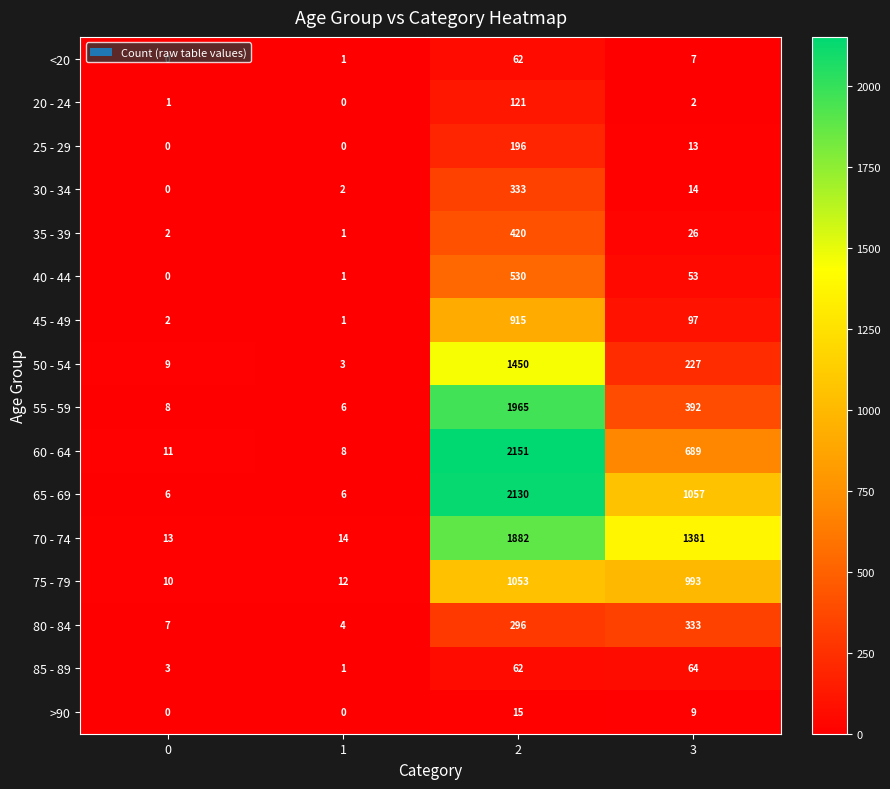

Rank the categories by 70 - 74 value from highest to lowest.

2, 3, 1, 0